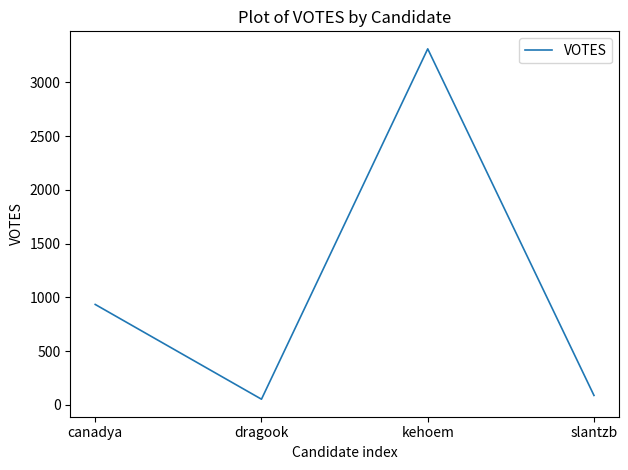

Count the number of categories in the chart.

4